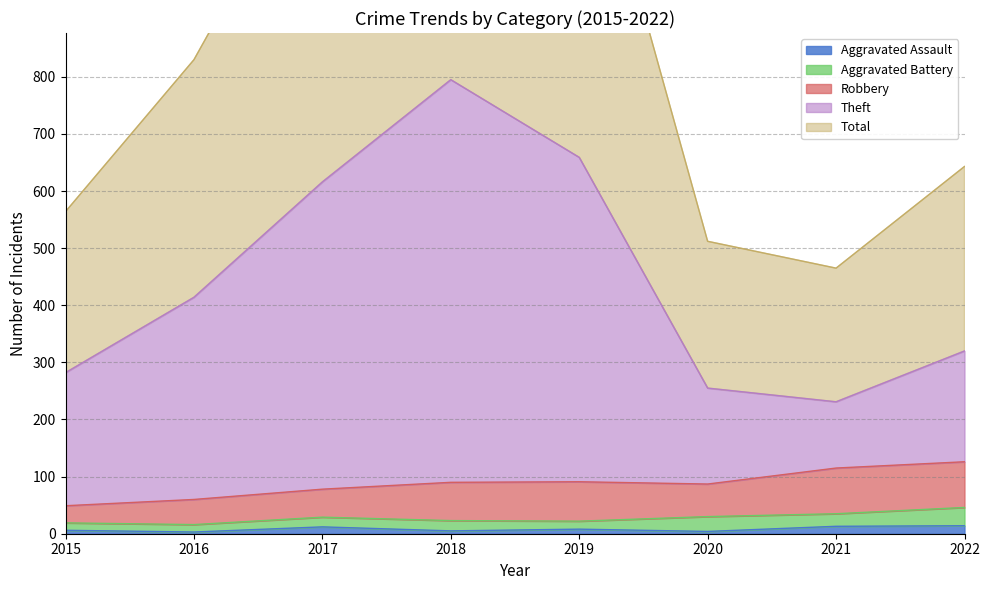

True or false: Aggravated Assault has a value of 6 at 2015.

True